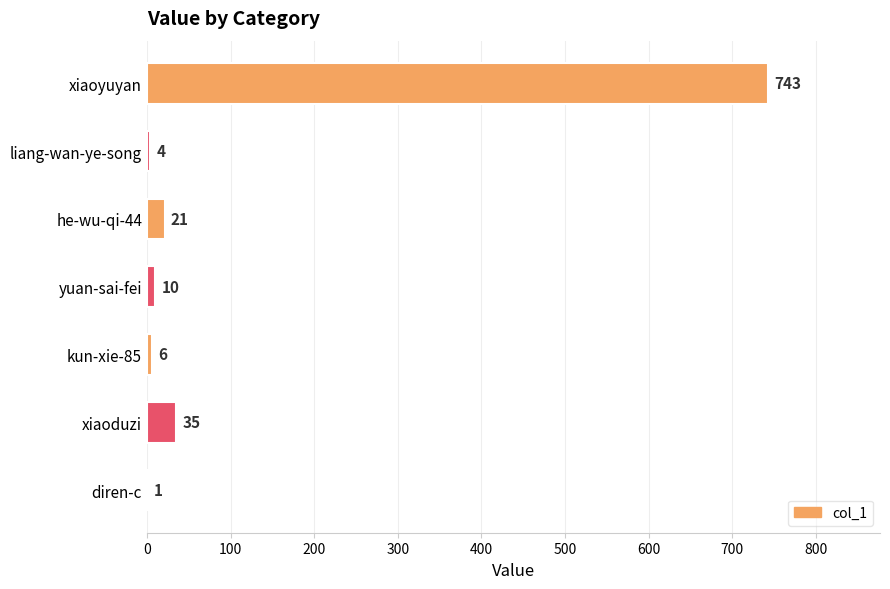

Between xiaoduzi and liang-wan-ye-song, which is larger?

xiaoduzi